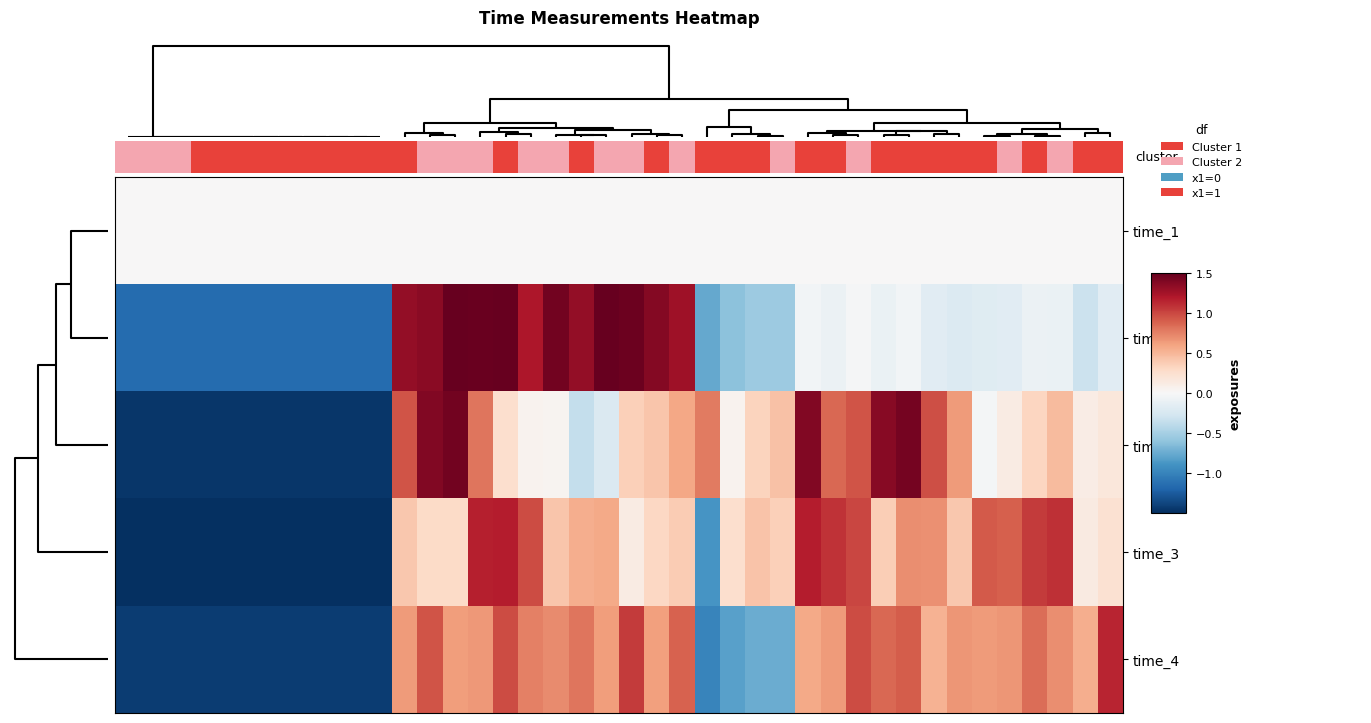

At which category is the sum across all series the highest?

25